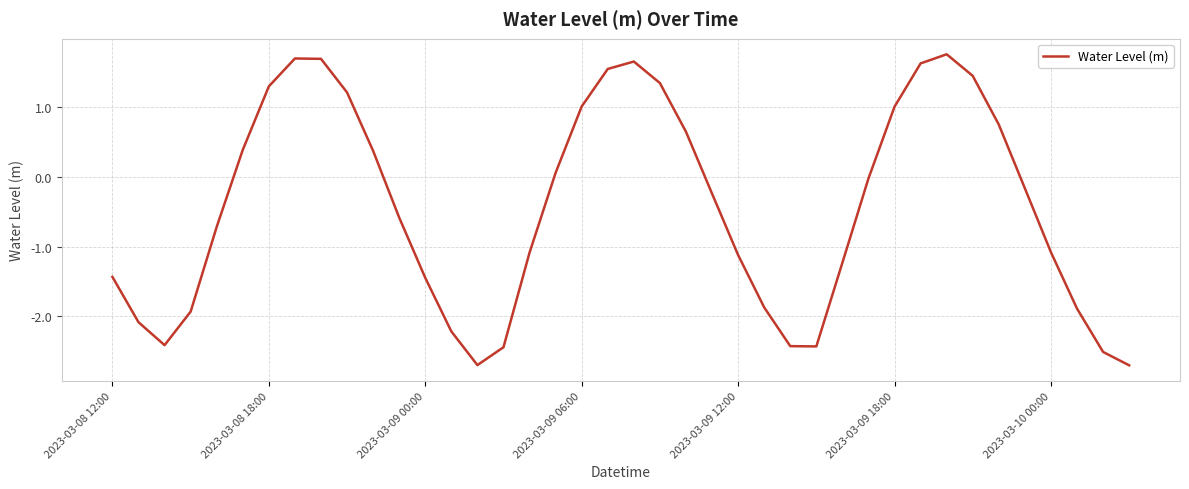

What is the maximum value shown in the chart?

1.8